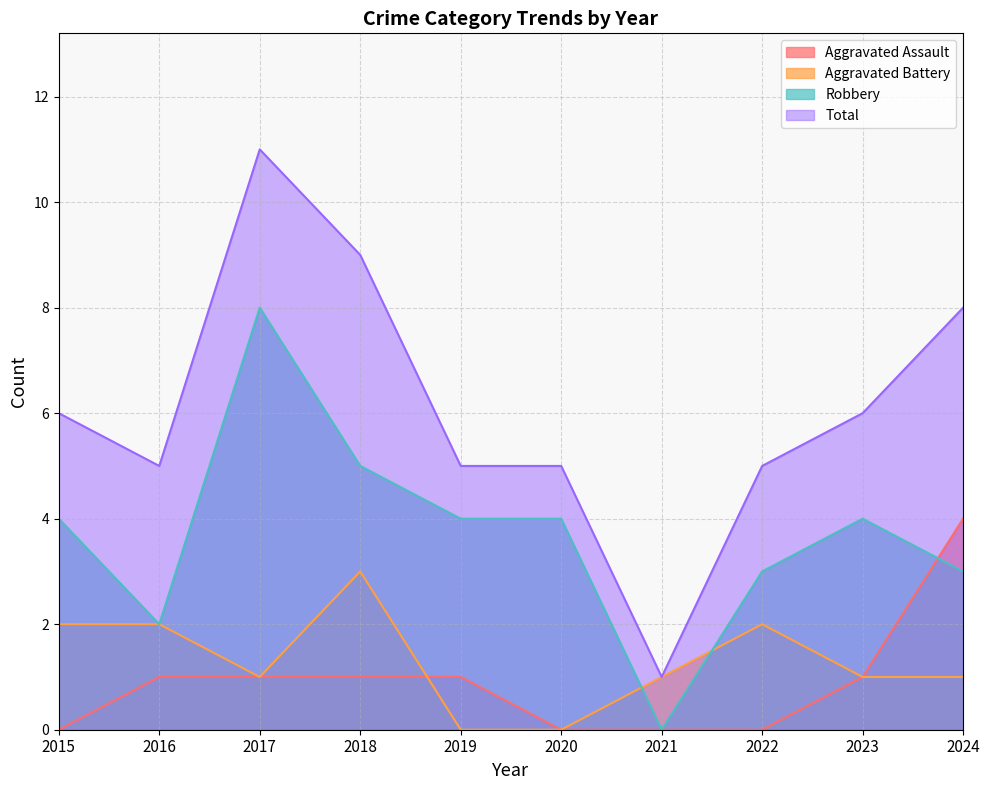

What is the average value of the Aggravated Battery series?

1